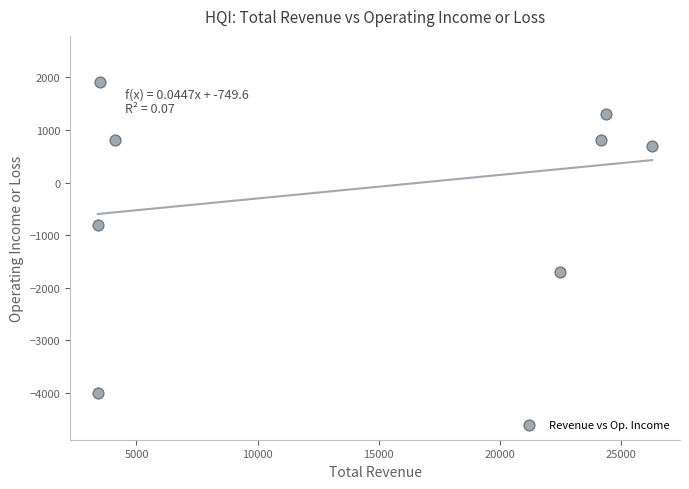

What is the range of X values (max minus min)?

22900